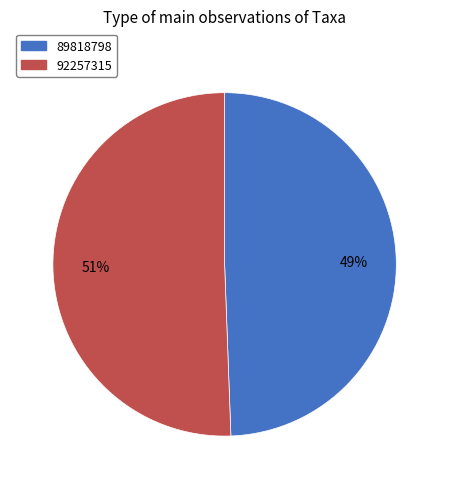

Which has a higher value, 89818798 or 92257315?

92257315